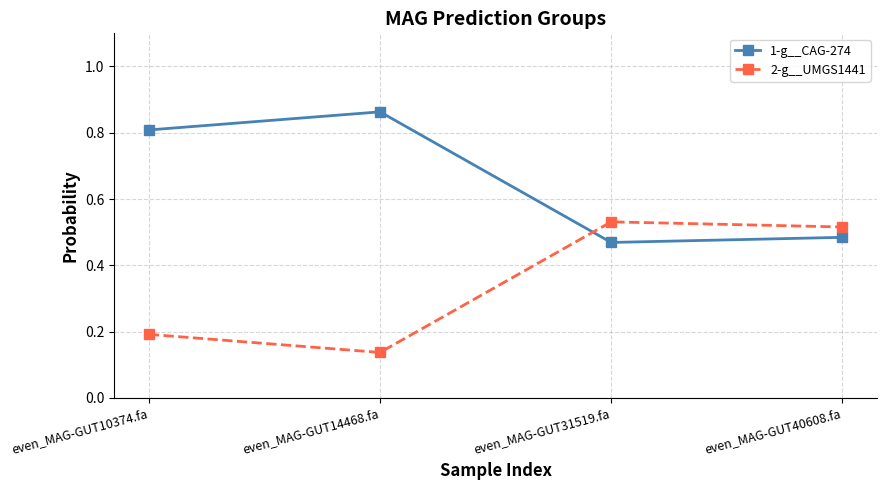

True or false: 2-g__UMGS1441 and 1-g__CAG-274 intersect in this chart.

True